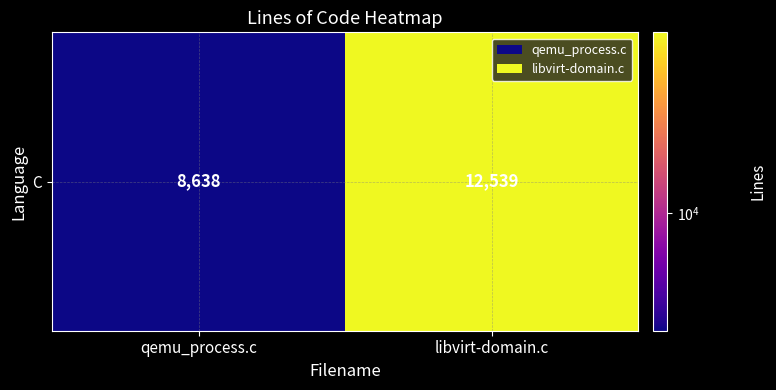

What value does the data have at libvirt-domain.c, to the nearest 50?

12550